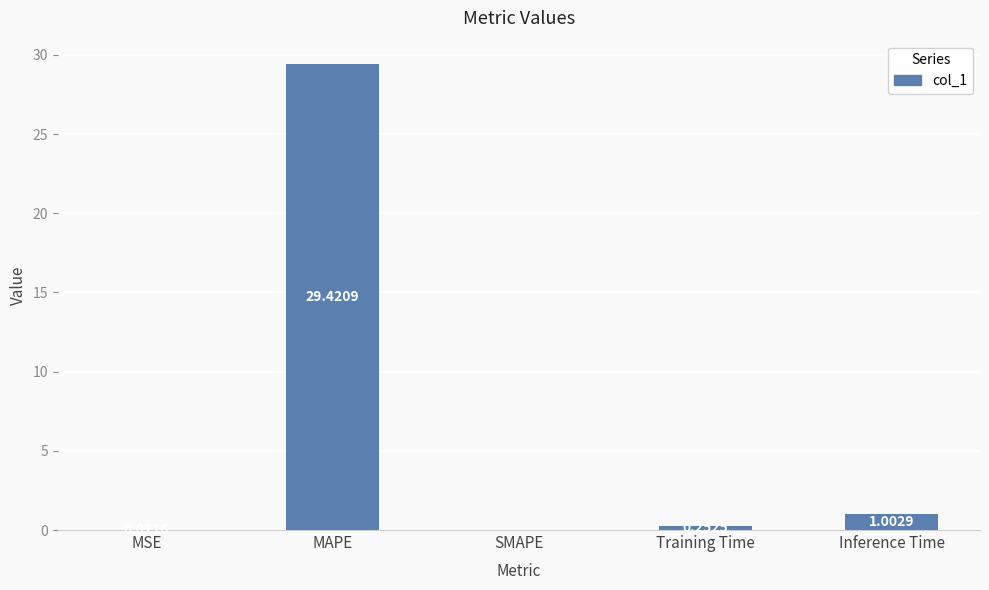

Which category has the highest value across all series?

MAPE